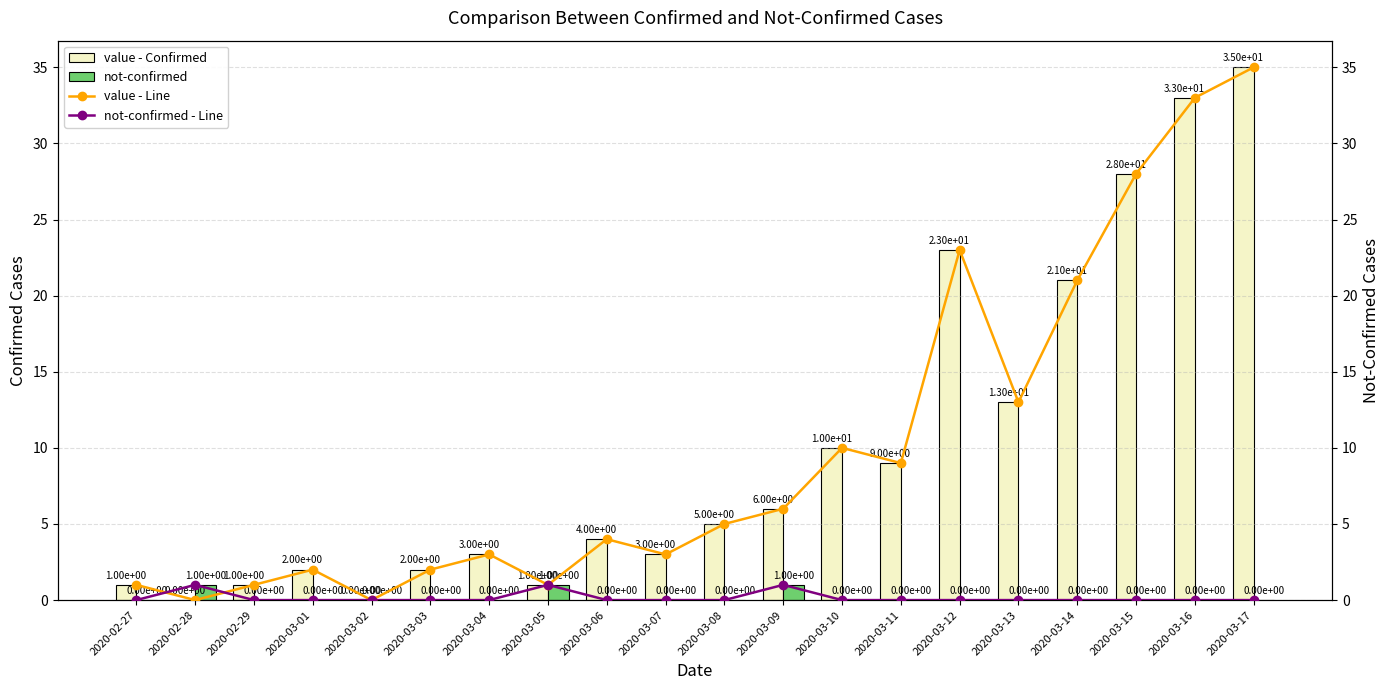

What is the total value across all series at 2020-03-04?

6